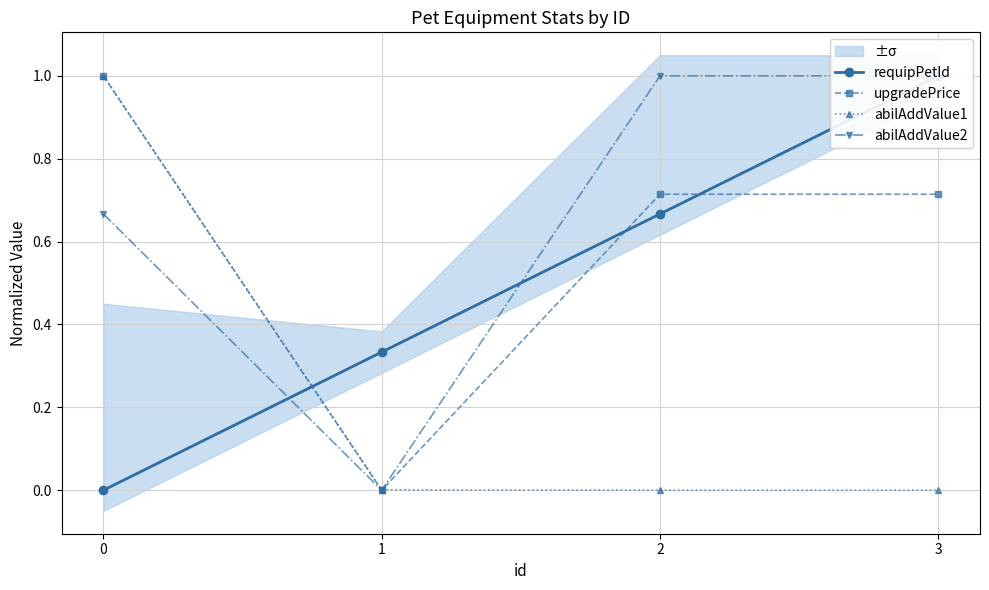

How many lines are shown in the chart?

4